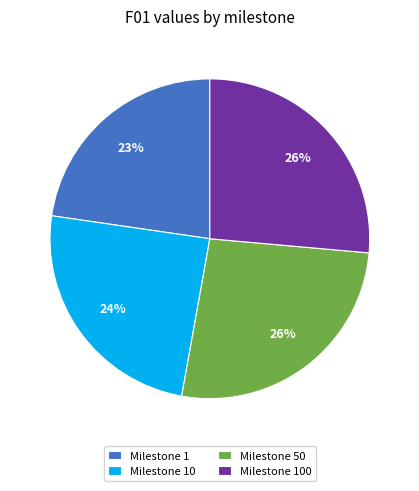

Between Milestone 100 and Milestone 10, which is larger?

Milestone 100